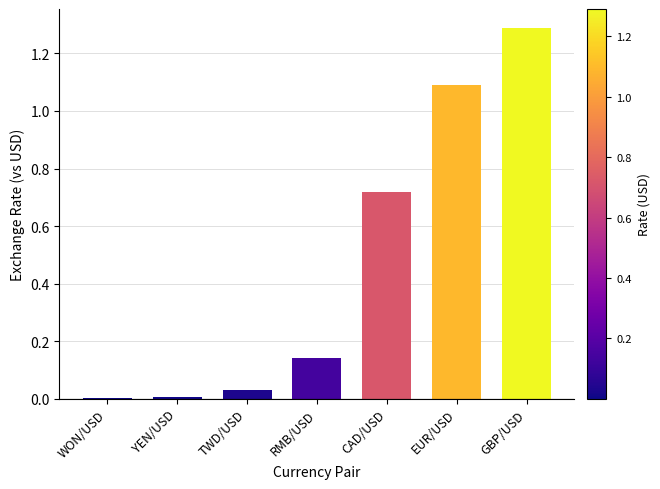

The chart shows a value of 1.8 at GBP/USD. True or false?

False